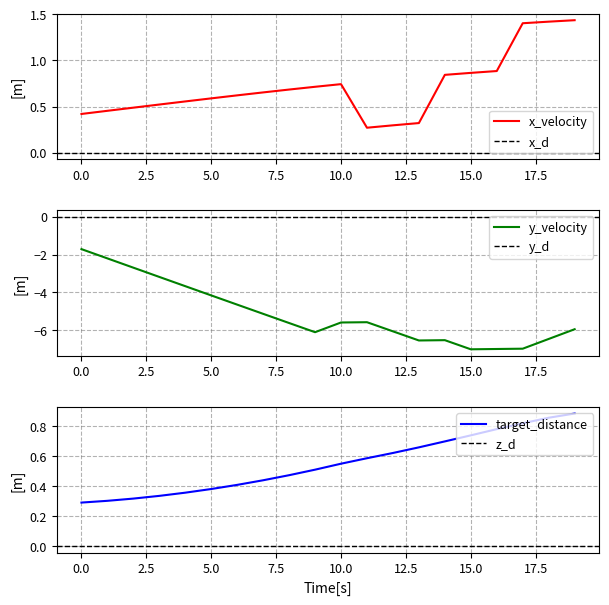

Reading right to left, transcribe all the data shown in this chart.

x_velocity: 1.4	1.4	1.4	0.9	0.9	0.8	0.3	0.3	0.3	0.7	0.7	0.7	0.7	0.6	0.6	0.6	0.5	0.5	0.5	0.4
y_velocity: -6.0	-6.5	-7.0	-7.0	-7.0	-6.5	-6.6	-6.1	-5.6	-5.6	-6.1	-5.6	-5.1	-4.7	-4.2	-3.7	-3.2	-2.7	-2.2	-1.7
target_distance: 0.9	0.9	0.8	0.8	0.7	0.7	0.7	0.6	0.6	0.6	0.5	0.5	0.4	0.4	0.4	0.4	0.3	0.3	0.3	0.3